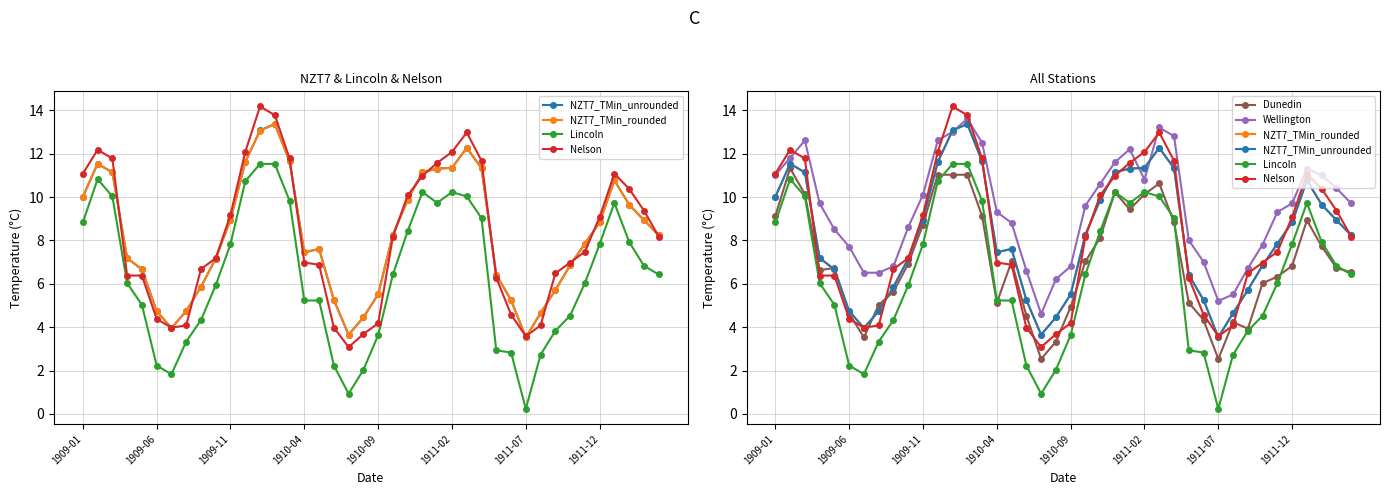

What is the sum of all Wellington values?

376.6